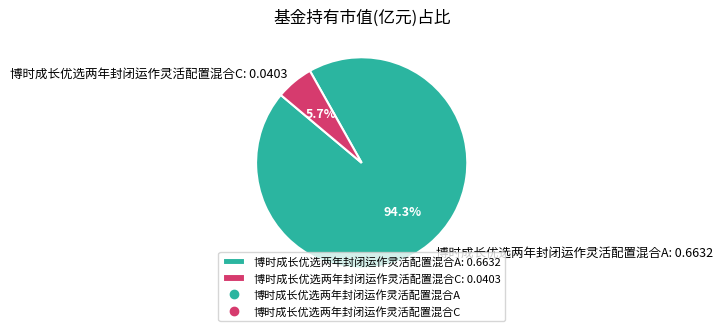

To the nearest percent, what is the average slice percentage?

50%